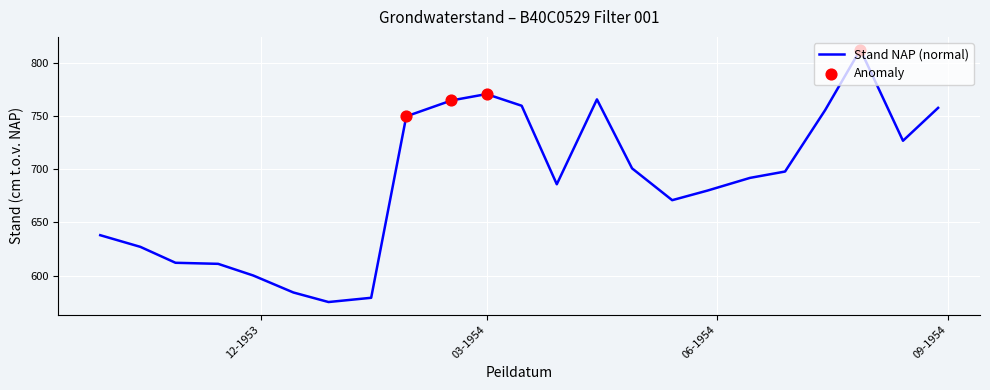

What is the difference between the maximum and minimum values?

238